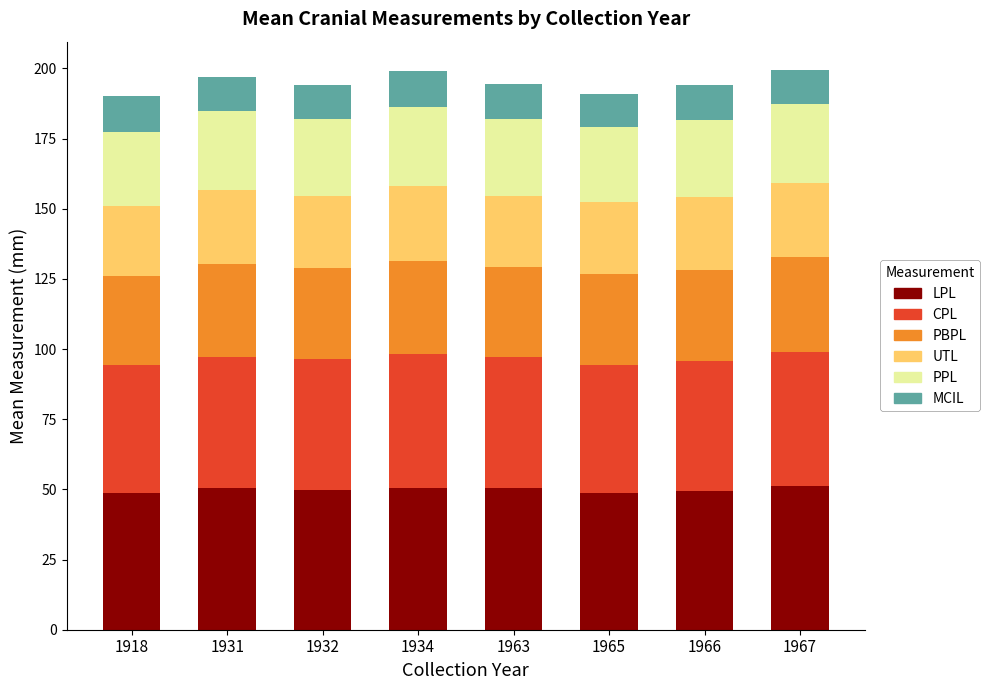

What is the sum of all LPL values?

399.4